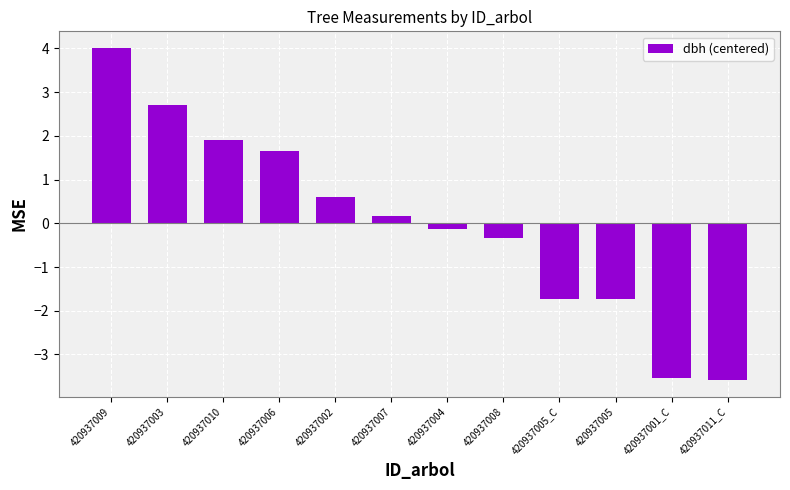

What position from the right is 420937002?

8